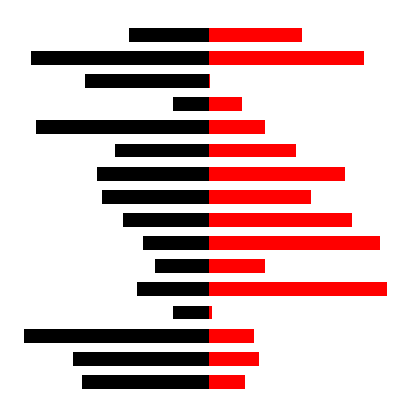

What are all the series names shown in the legend?

input_a_dest, input_b_dest